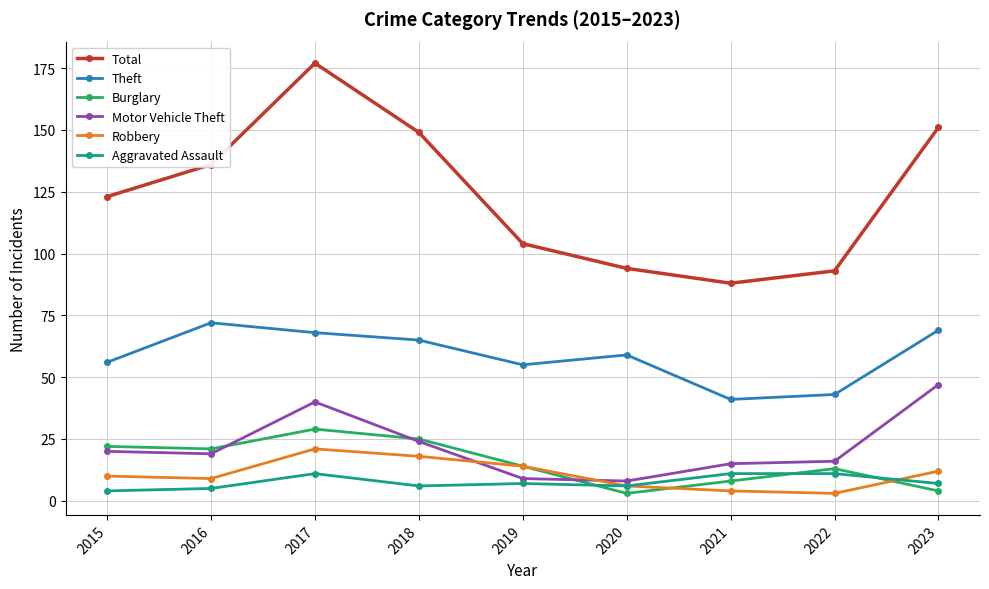

What is the approximate value of Aggravated Assault at 2018?

6